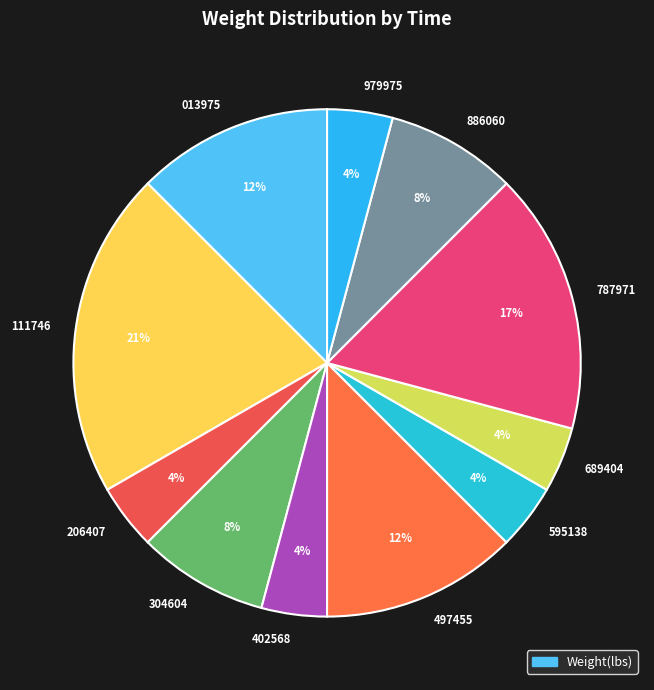

To the nearest percent, what is the difference between the largest and smallest slice percentages?

17%